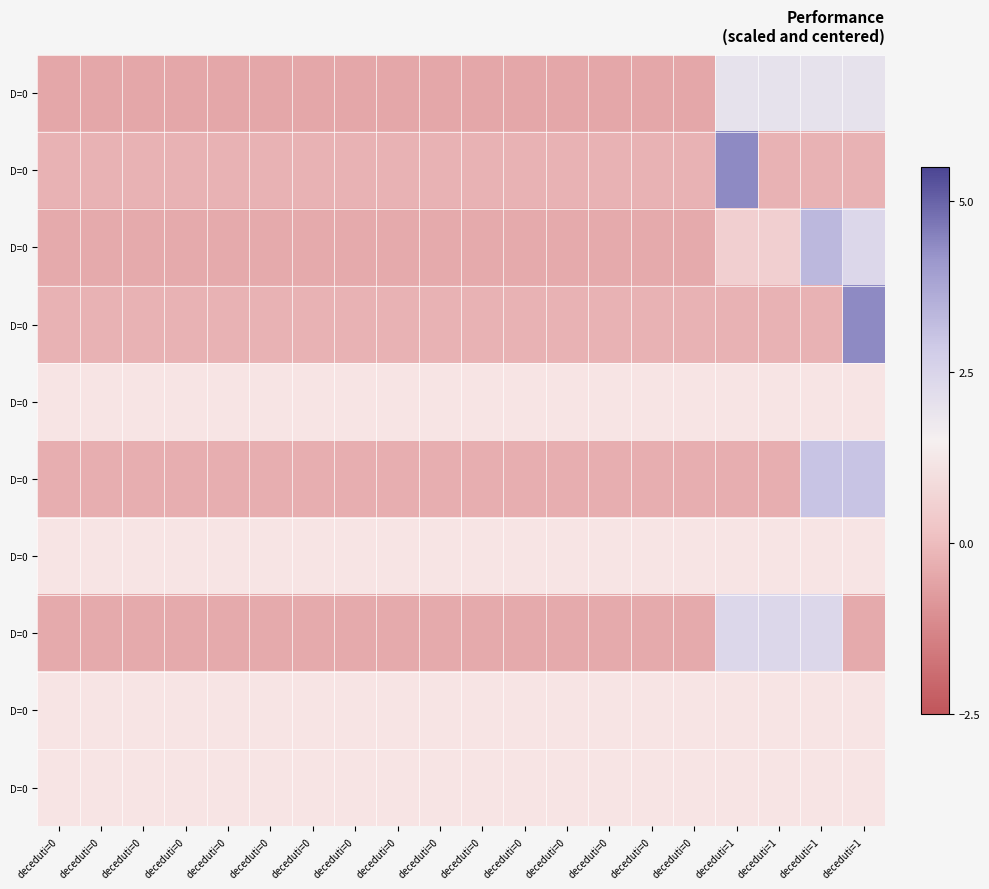

What is the difference between the highest and lowest values at deceduti=0?

0.3